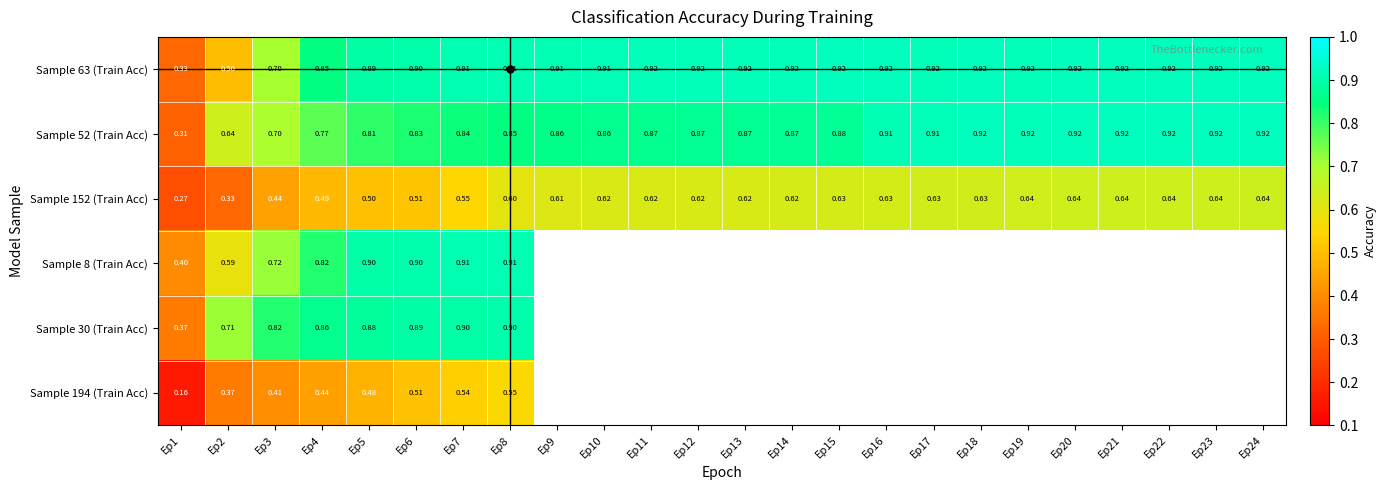

The Sample 152 (Train Acc) series shows 0.4 at Ep12. True or false?

False